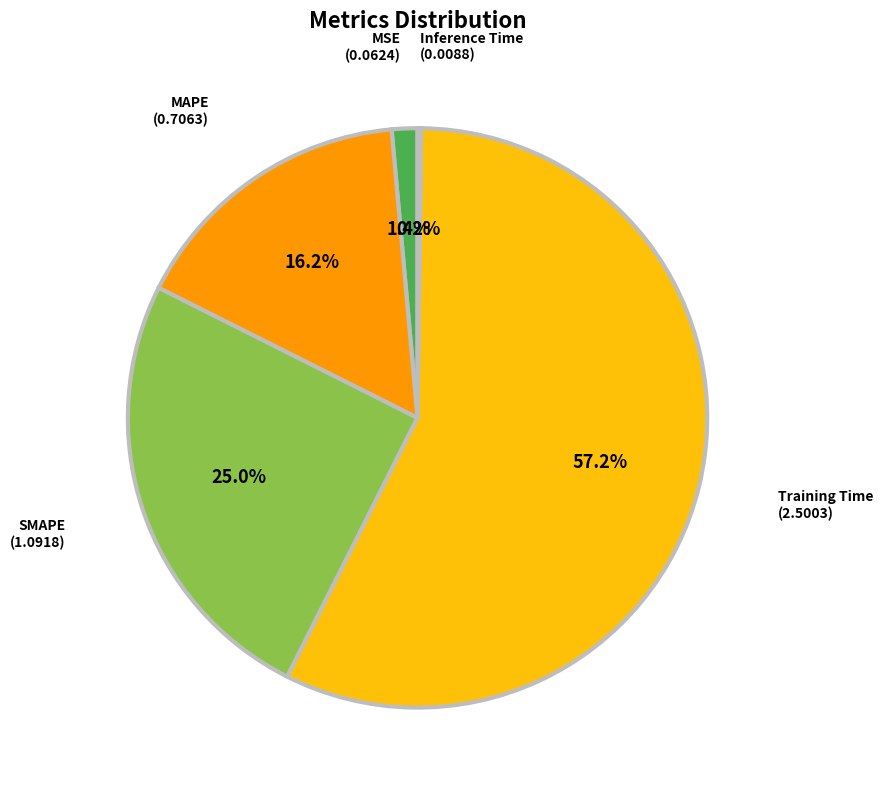

Does any single category account for the majority?

Yes